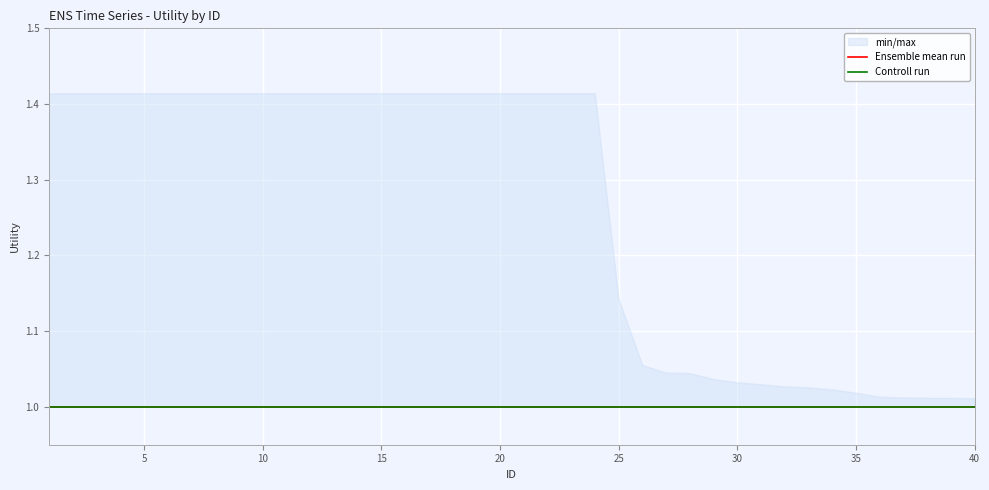

Reading left to right, list all the values displayed in this chart.

min_max: 1.4	1.4	1.4	1.4	1.4	1.4	1.4	1.4	1.4	1.4	1.4	1.4	1.4	1.4	1.4	1.4	1.4	1.4	1.4	1.4	1.4	1.4	1.4	1.4	1.1	1.1	1.0	1.0	1.0	1.0	1.0	1.0	1.0	1.0	1.0	1.0	1.0	1.0	1.0	1.0
ensemble_mean: 1.0	1.0	1.0	1.0	1.0	1.0	1.0	1.0	1.0	1.0	1.0	1.0	1.0	1.0	1.0	1.0	1.0	1.0	1.0	1.0	1.0	1.0	1.0	1.0	1.0	1.0	1.0	1.0	1.0	1.0	1.0	1.0	1.0	1.0	1.0	1.0	1.0	1.0	1.0	1.0
control_run: 1.0	1.0	1.0	1.0	1.0	1.0	1.0	1.0	1.0	1.0	1.0	1.0	1.0	1.0	1.0	1.0	1.0	1.0	1.0	1.0	1.0	1.0	1.0	1.0	1.0	1.0	1.0	1.0	1.0	1.0	1.0	1.0	1.0	1.0	1.0	1.0	1.0	1.0	1.0	1.0